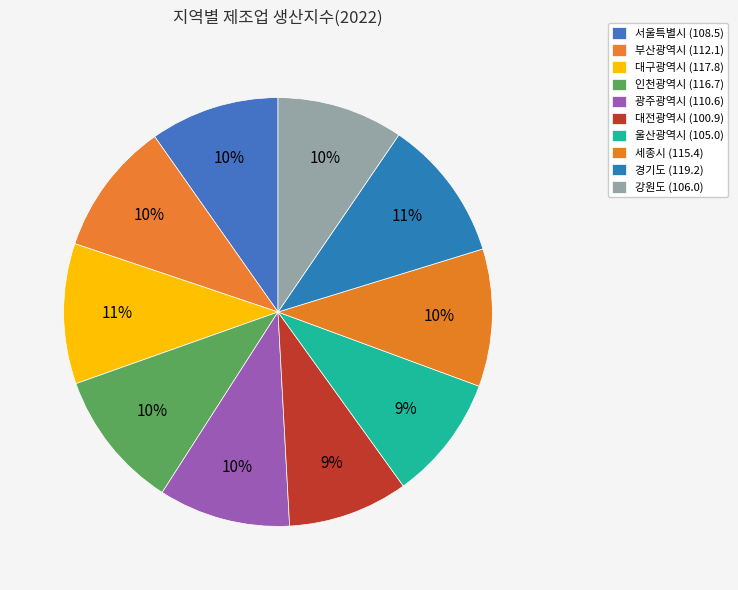

Do 부산광역시 and 경기도 together represent more than half of the pie?

No